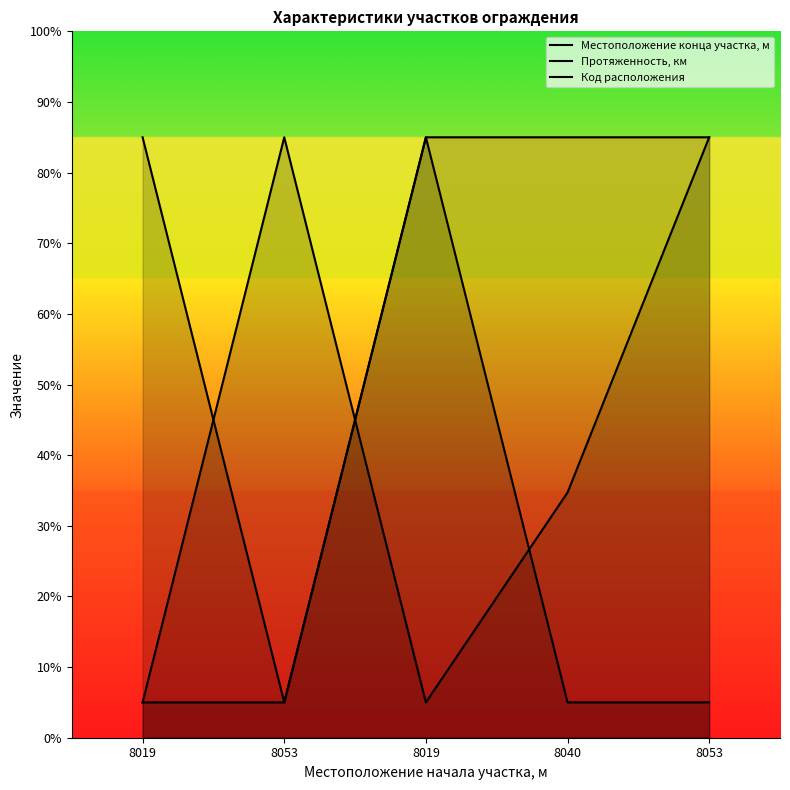

What is the average value of the Код расположения series?

53.0